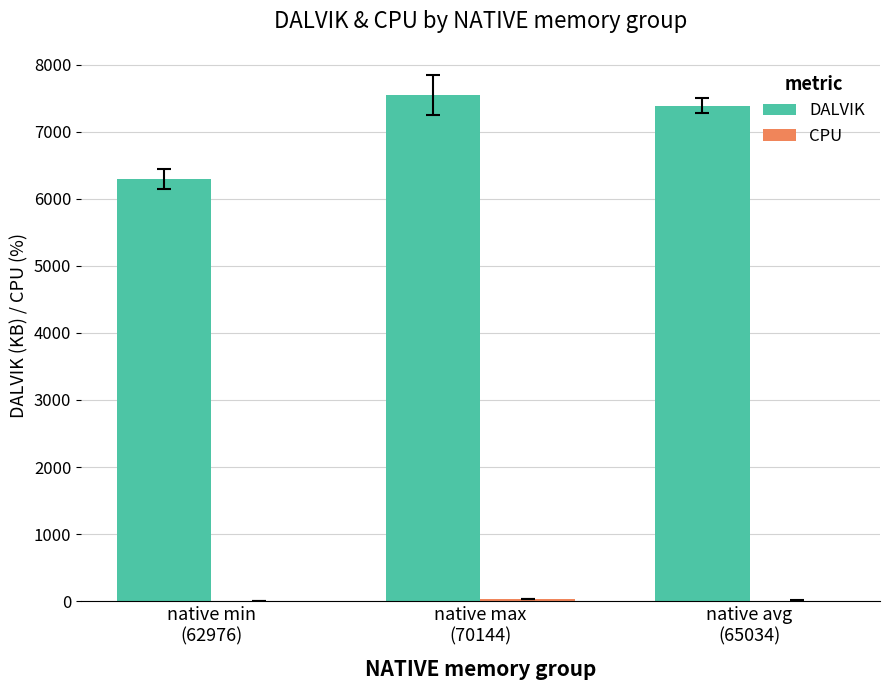

At which label does DALVIK first exceed 7389?

native max
(70144)